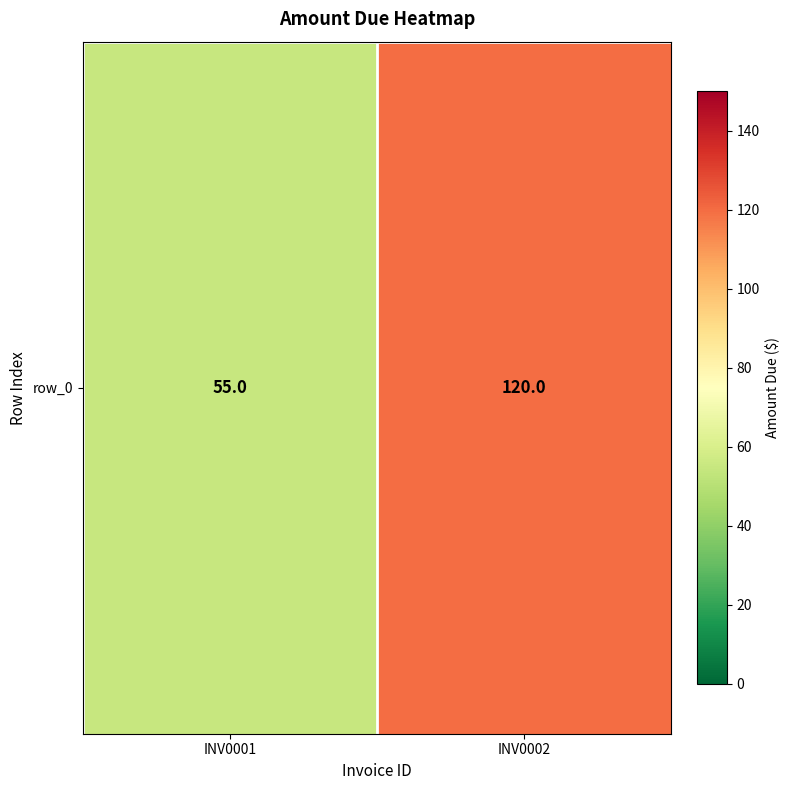

What is the difference between the maximum and minimum values?

65